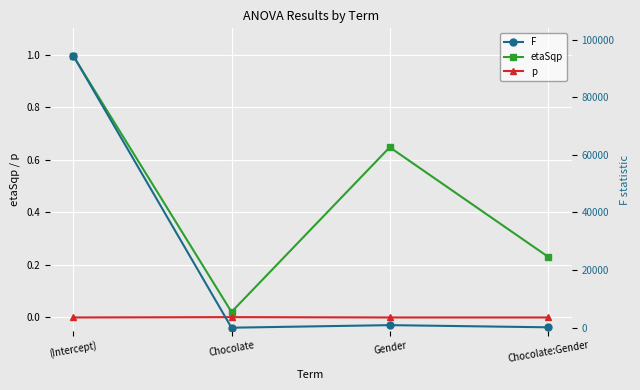

What position from the left is Chocolate?

2